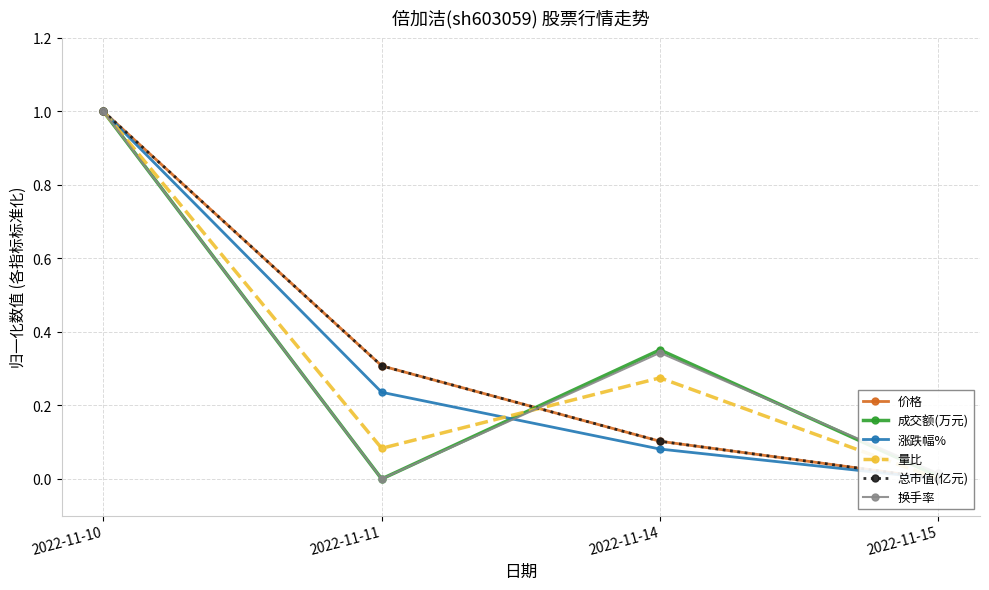

Reading left to right, what are all the values shown in this chart?

价格: 2022-11-10=1.0	2022-11-11=0.3	2022-11-14=0.1	2022-11-15=0.0
成交额(万元): 2022-11-10=1.0	2022-11-11=0.0	2022-11-14=0.4	2022-11-15=0.0
涨跌幅%: 2022-11-10=1.0	2022-11-11=0.2	2022-11-14=0.1	2022-11-15=0.0
量比: 2022-11-10=1.0	2022-11-11=0.1	2022-11-14=0.3	2022-11-15=0.0
总市值(亿元): 2022-11-10=1.0	2022-11-11=0.3	2022-11-14=0.1	2022-11-15=0.0
换手率: 2022-11-10=1.0	2022-11-11=0.0	2022-11-14=0.3	2022-11-15=0.0